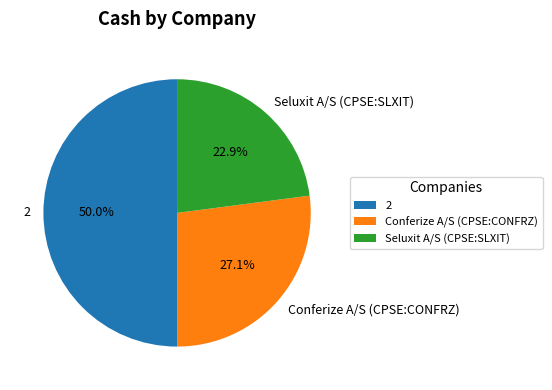

Approximately how many times larger is the value at Conferize A/S (CPSE:CONFRZ) compared to Seluxit A/S (CPSE:SLXIT)?

1.2